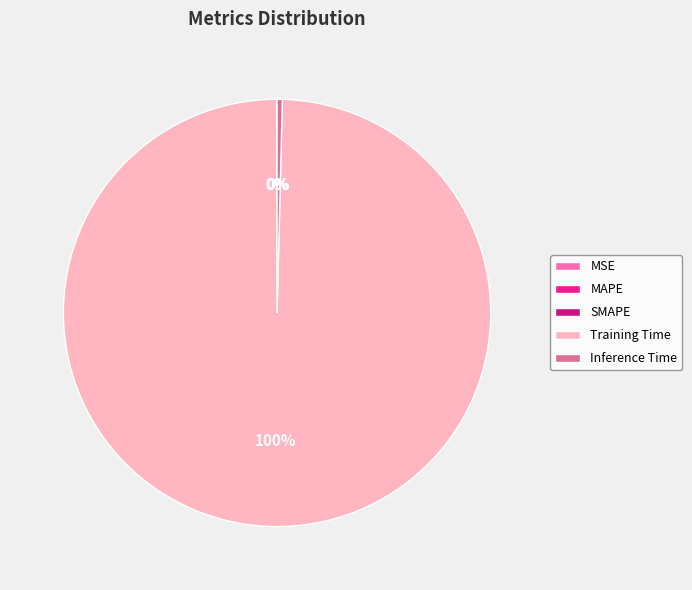

Which category has the biggest portion of the pie?

Training Time